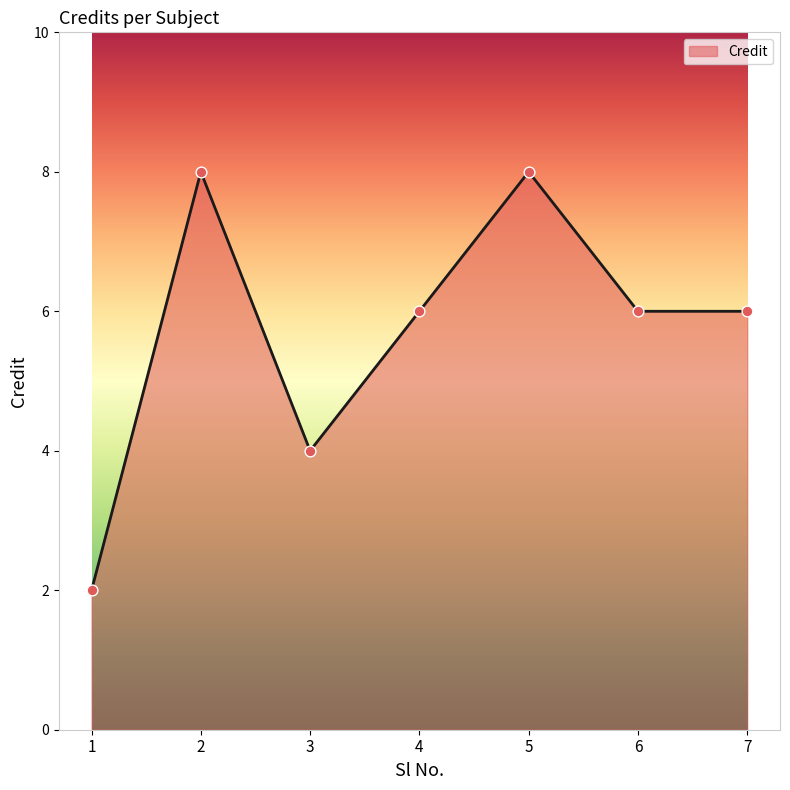

What is the ratio of the value at 1 to the value at 3?

0.5